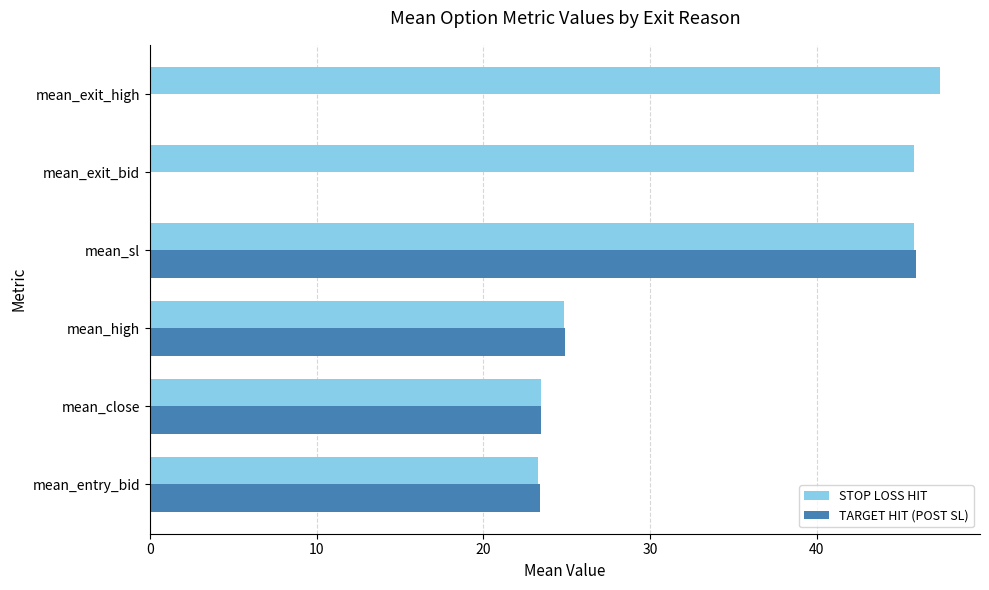

What is the sum of all TARGET HIT (POST SL) values?

117.8